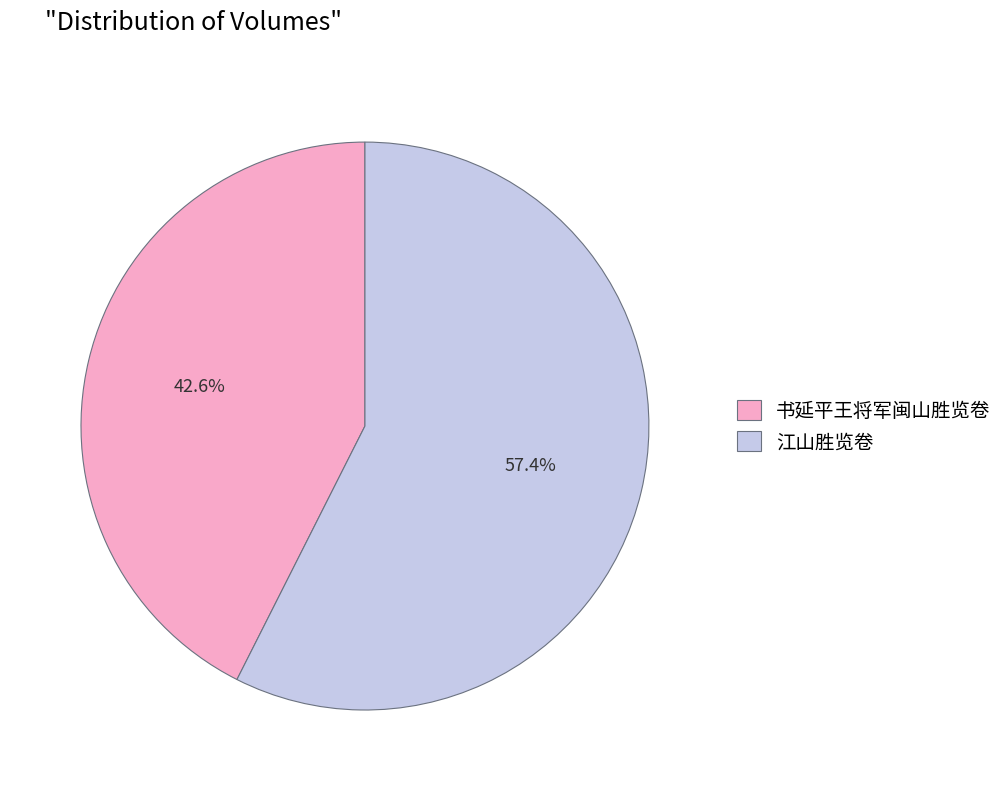

To the nearest percent, what percentage of the pie is 书延平王将军闽山胜览卷?

43%